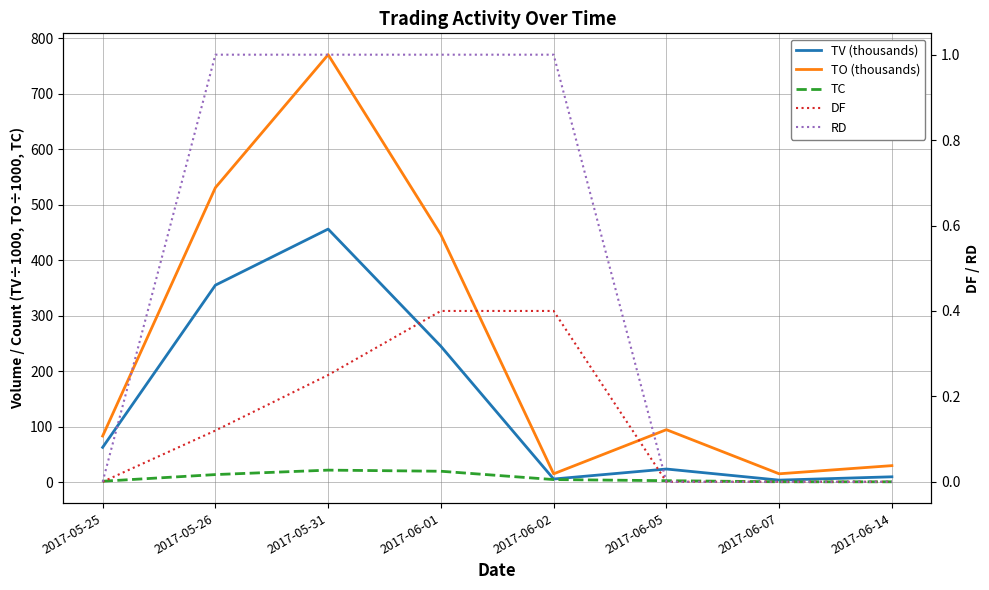

Where does the TC series first go above 5?

2017-05-26